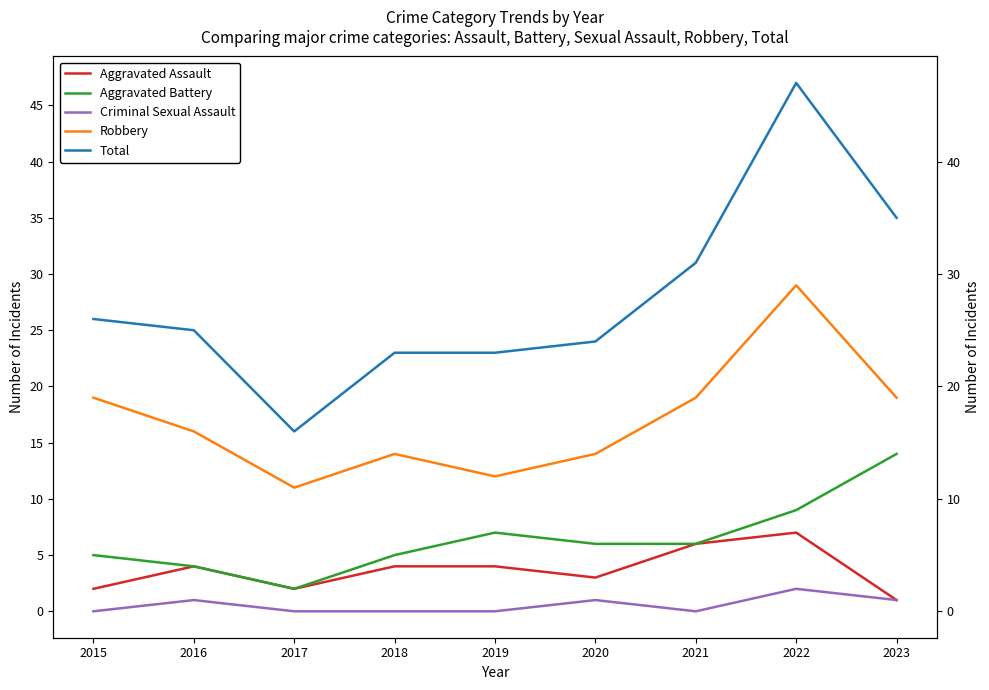

What is the average value of the Aggravated Battery series?

6